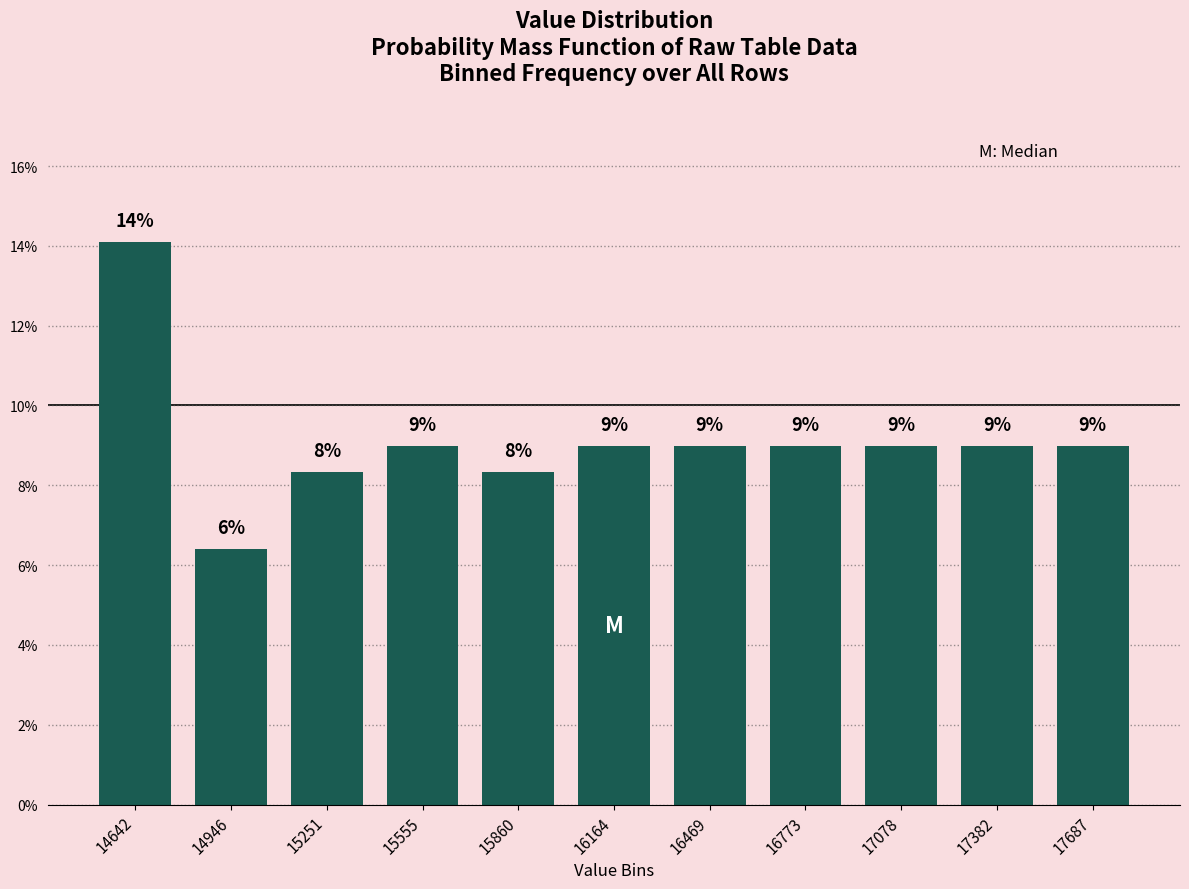

What is the value of the 7th bar from the left?

9.0